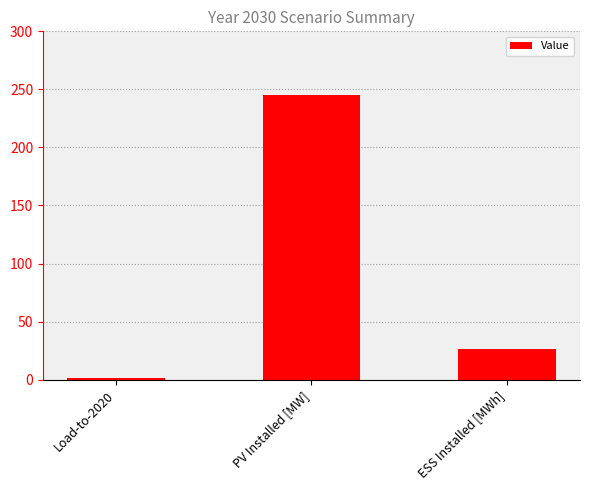

What is the minimum value shown in the chart?

1.2